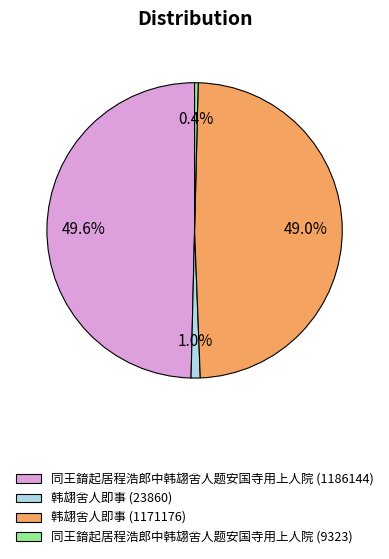

How much of the chart is everything except 同王錥起居程浩郎中韩翃舍人题安国寺用上人院 (9323)?

99.6%